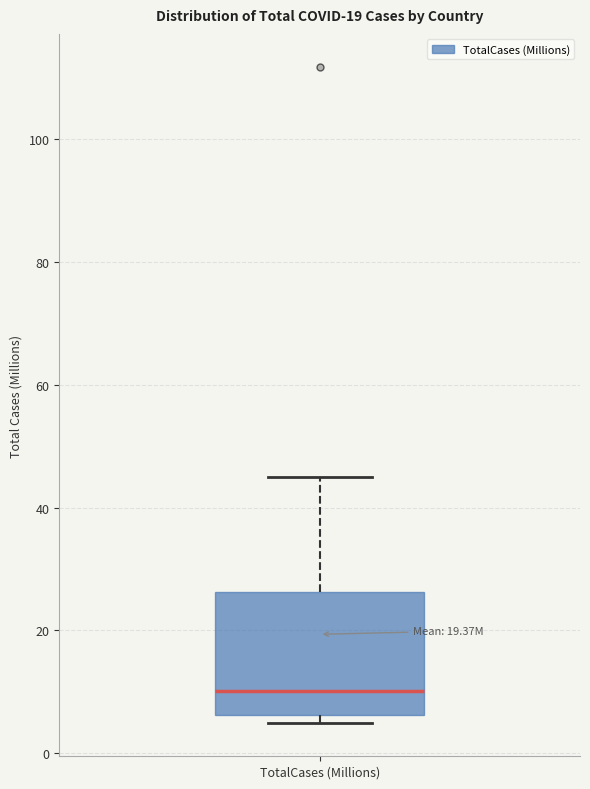

Where is the upper edge of the box for TotalCases (Millions) on the y-axis? The values are not printed on the chart, so give them approximately, as read against the axis.

26